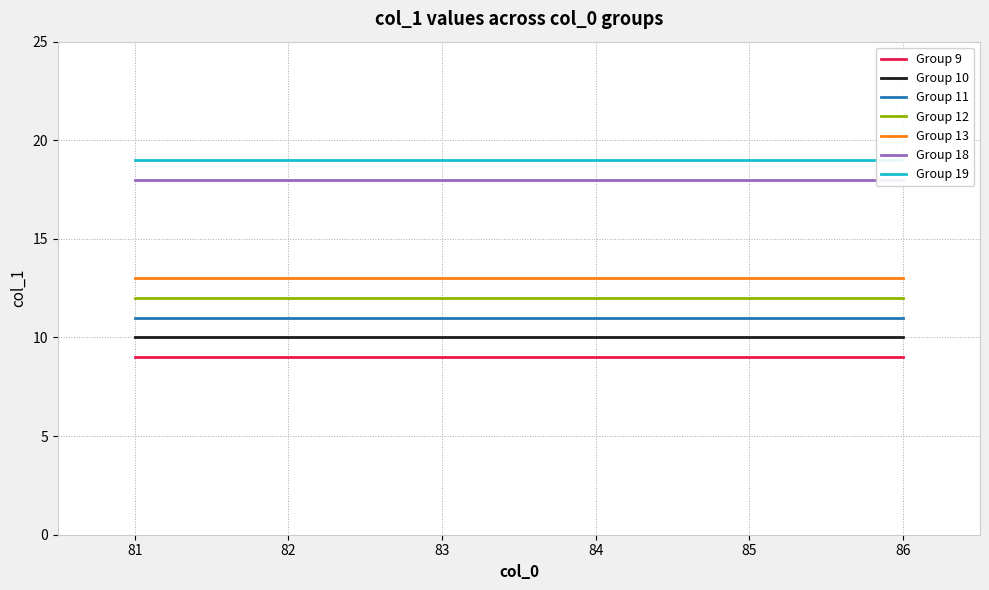

Count the number of data series in this chart.

1